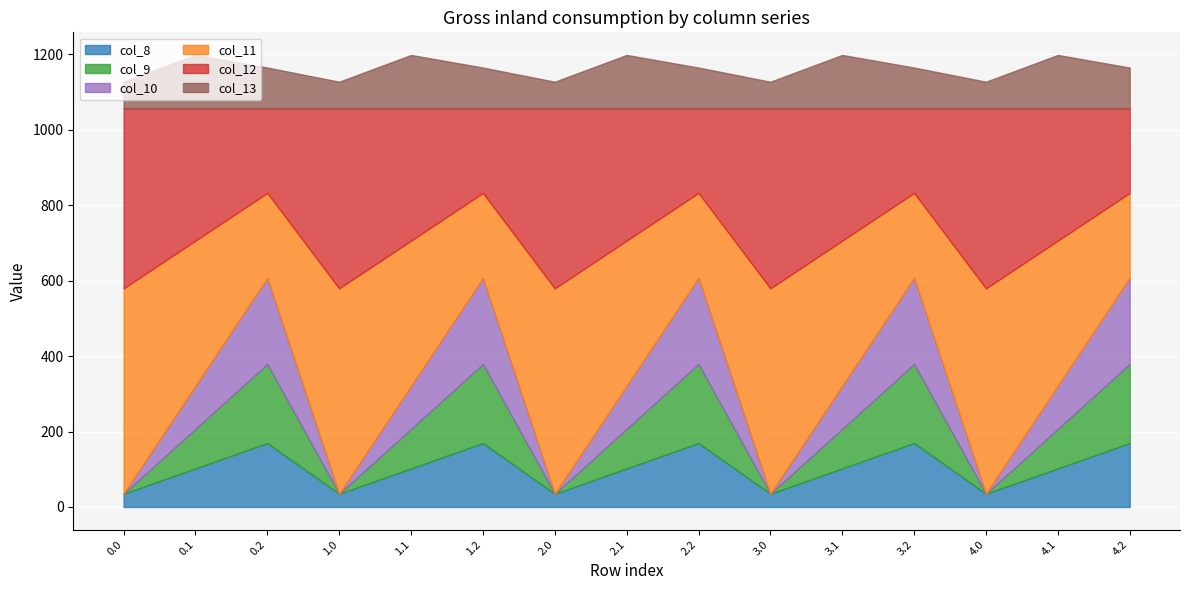

Count the number of data series in this chart.

6